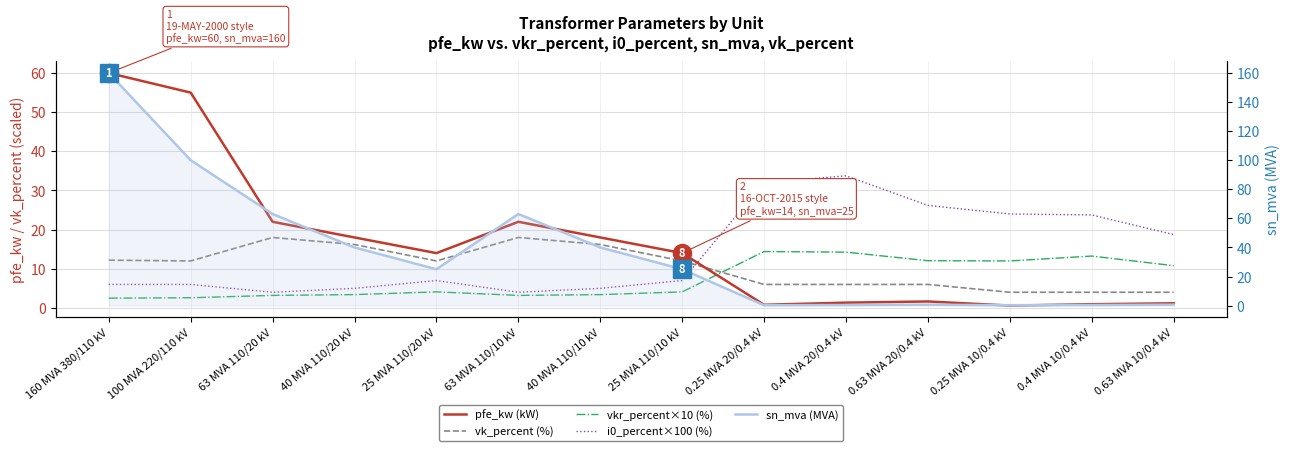

What is the difference between the maximum and minimum values in the vk_percent (%) series?

14.0